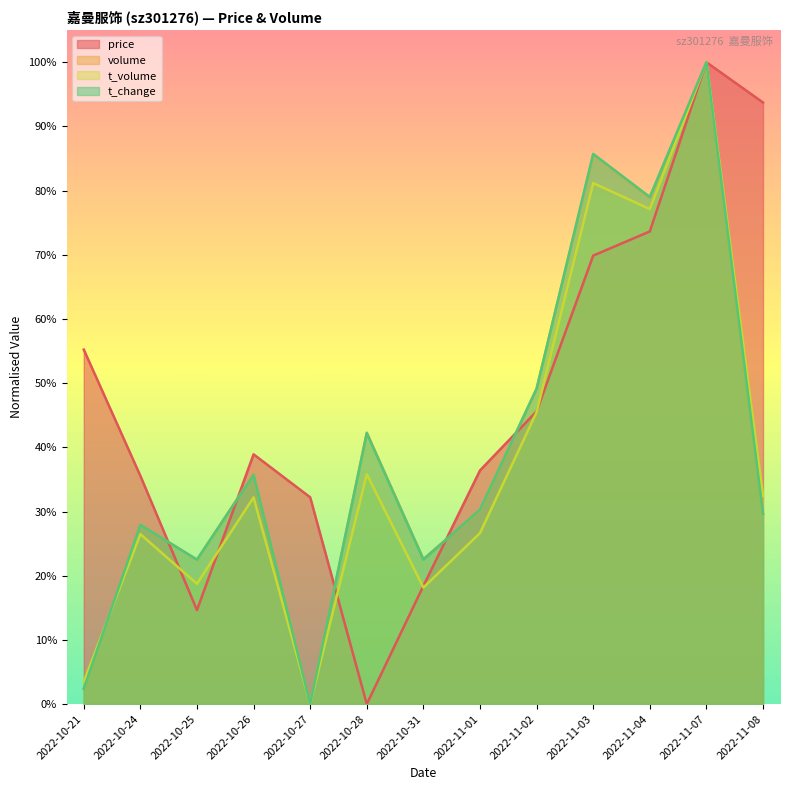

Is it true that volume equals 0.7 at 2022-11-02?

False